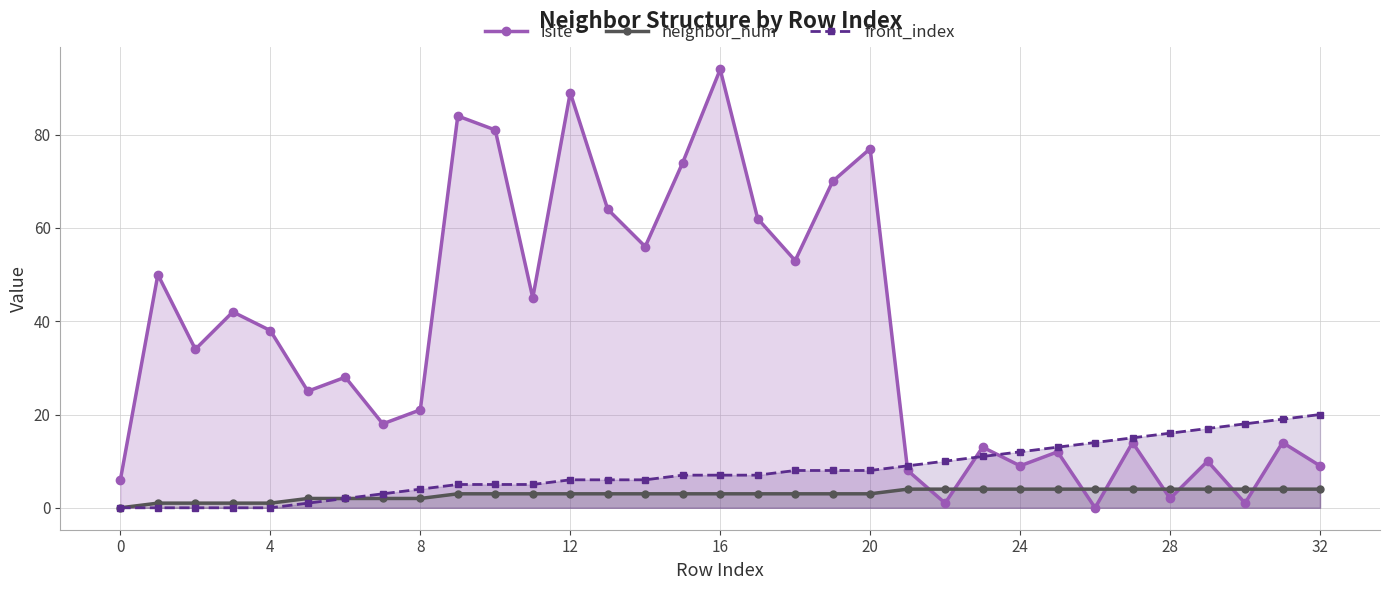

Does the chart have visible grid lines?

Yes